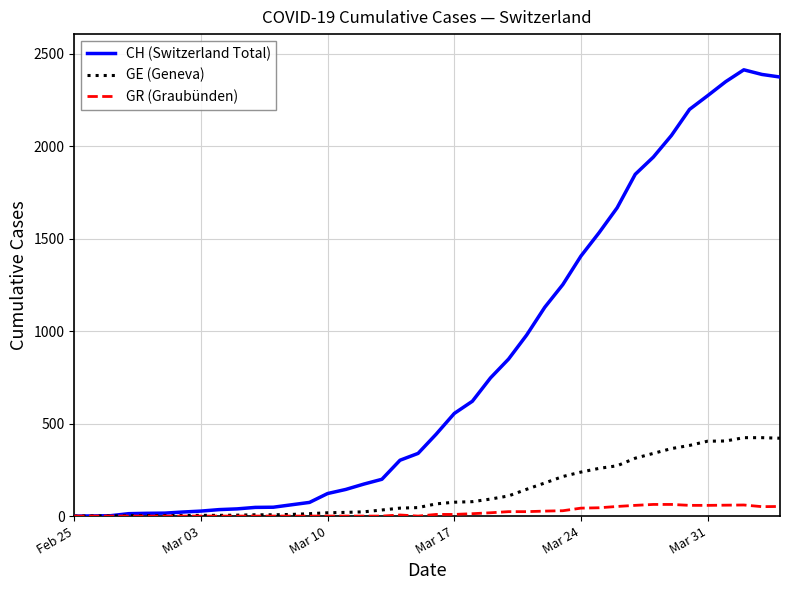

Which series has the widest spread of values?

CH (Switzerland Total)